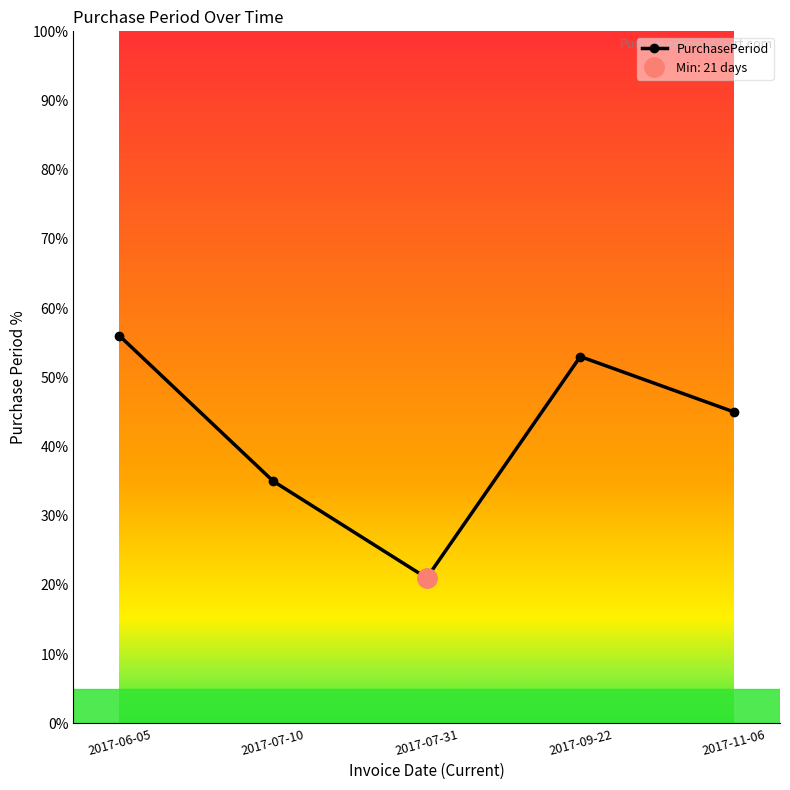

What is the label of the 5th point from the left?

2017-11-06